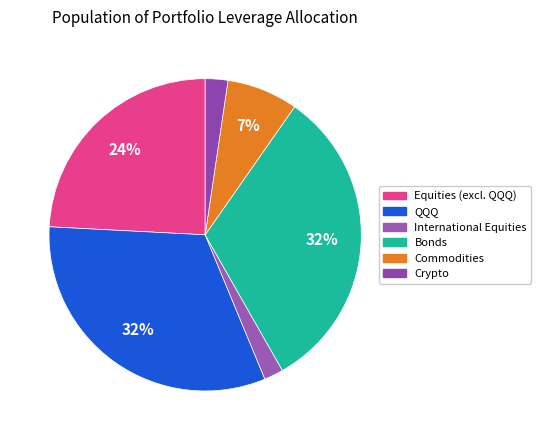

What portion of the pie excludes Crypto?

97.7%